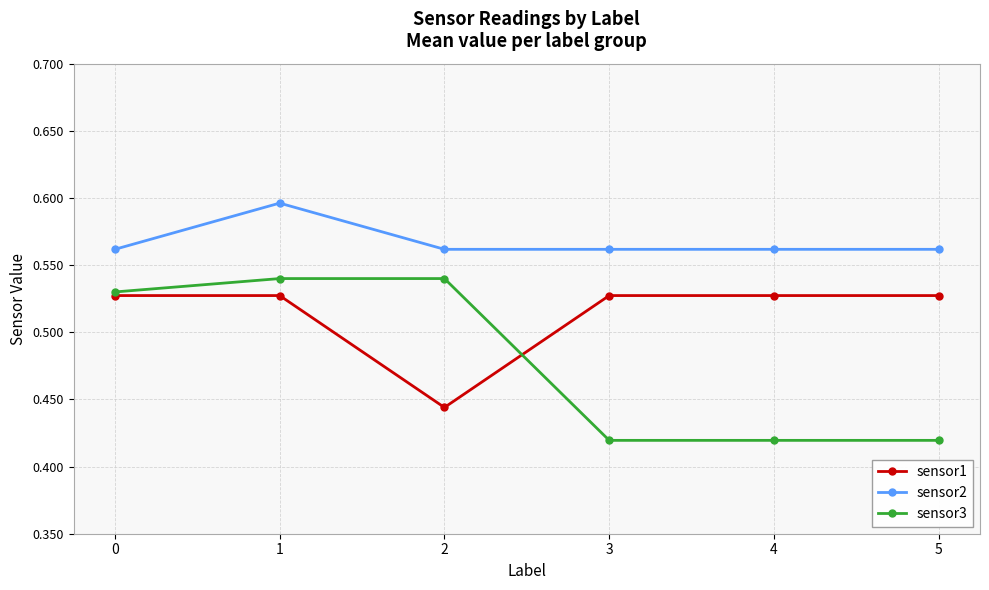

At how many categories does at least one series exceed 0?

6